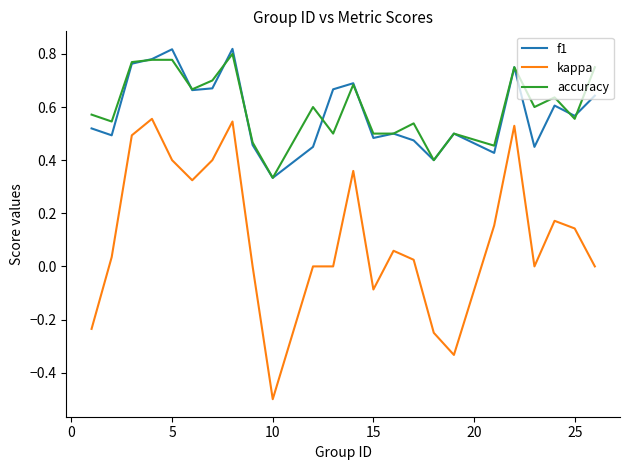

True or false: kappa and f1 cross at least once.

False